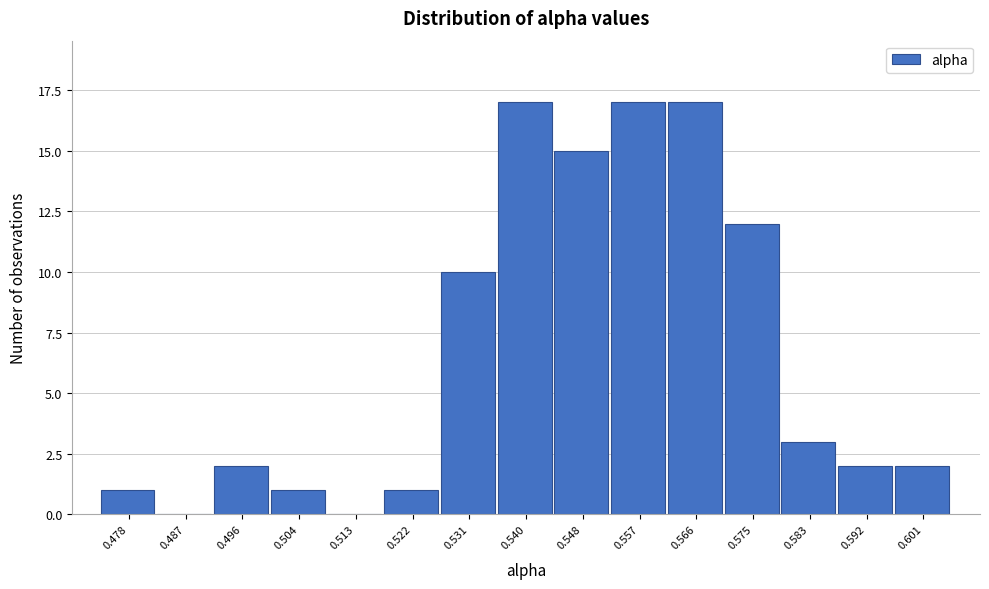

Reading left to right, extract all data points from this chart.

0.478=1	0.487=0	0.496=2	0.504=1	0.513=0	0.522=1	0.531=10	0.540=17	0.548=15	0.557=17	0.566=17	0.575=12	0.583=3	0.592=2	0.601=2